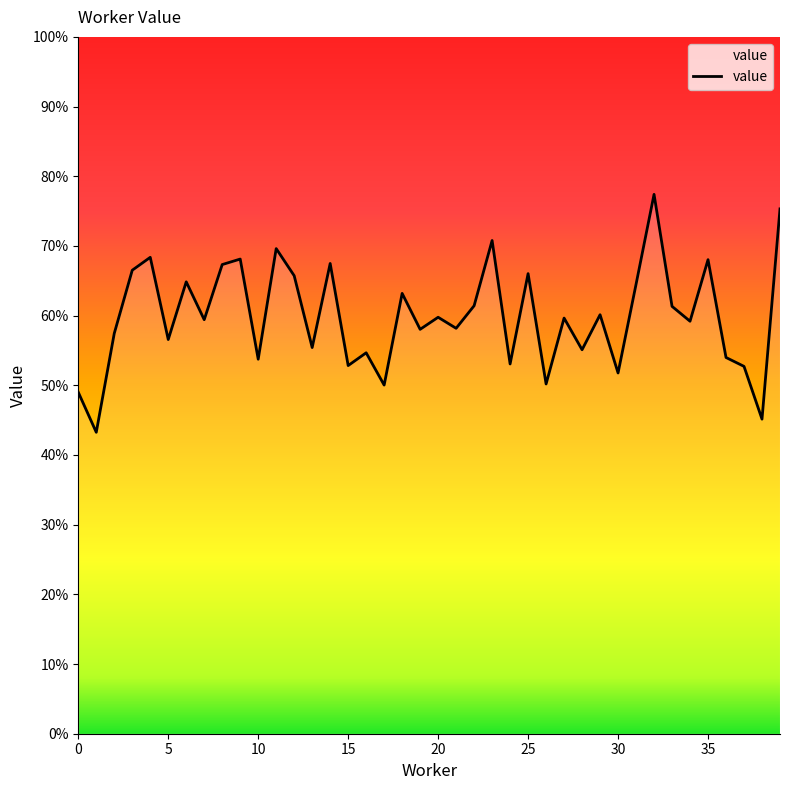

Does the chart display data point markers on the line(s)?

No